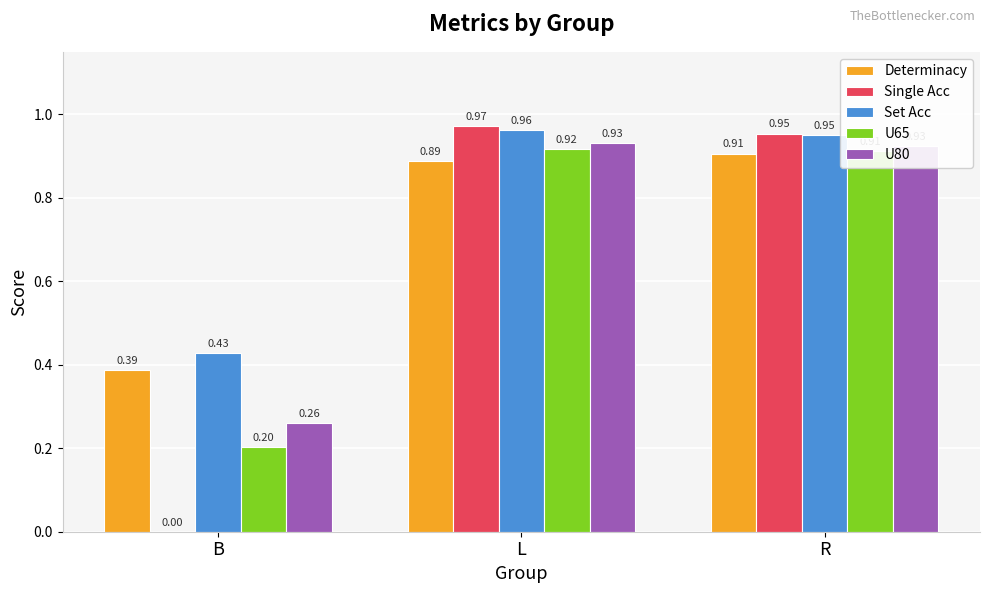

Is the value of U65 at B greater than the value of Single Acc at L?

No